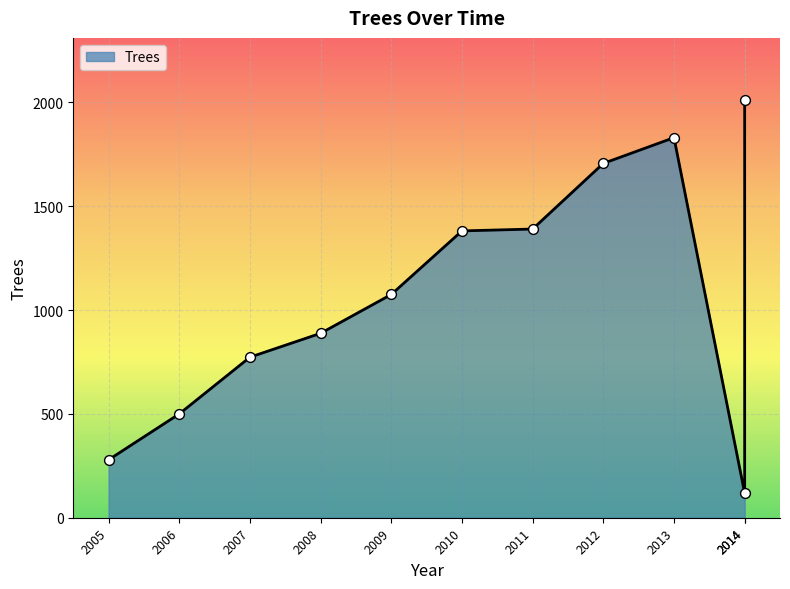

What is the ratio of the value at 2013 to the value at 2014?

0.9